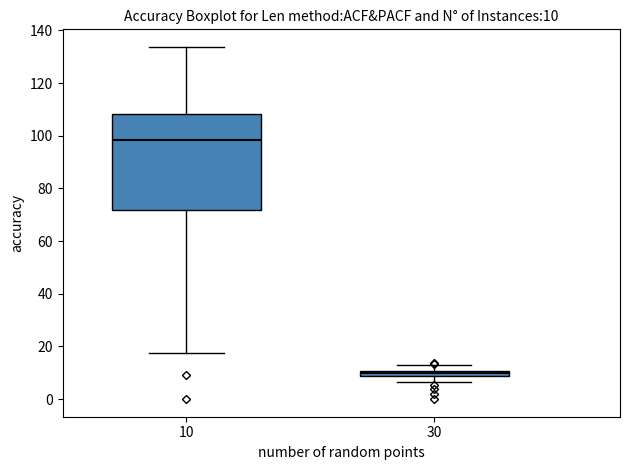

Comparing the boxes themselves (not the whiskers), which one is the tallest?

10